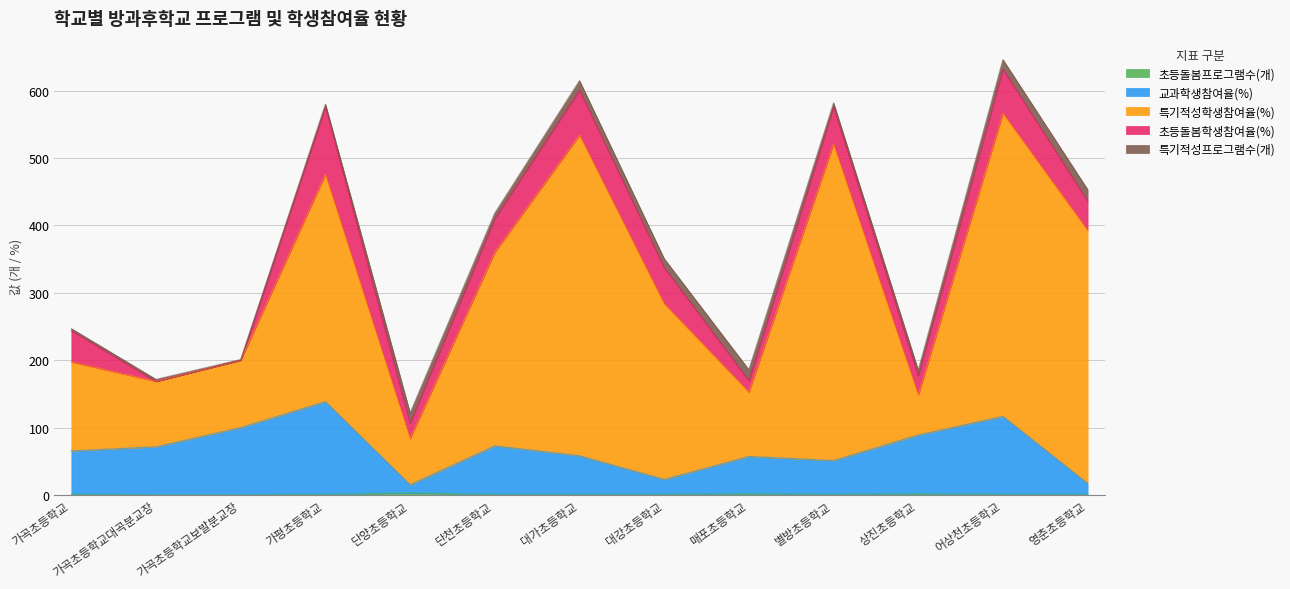

What is the sum of all 초등돌봄학생참여율(%) values?

549.4